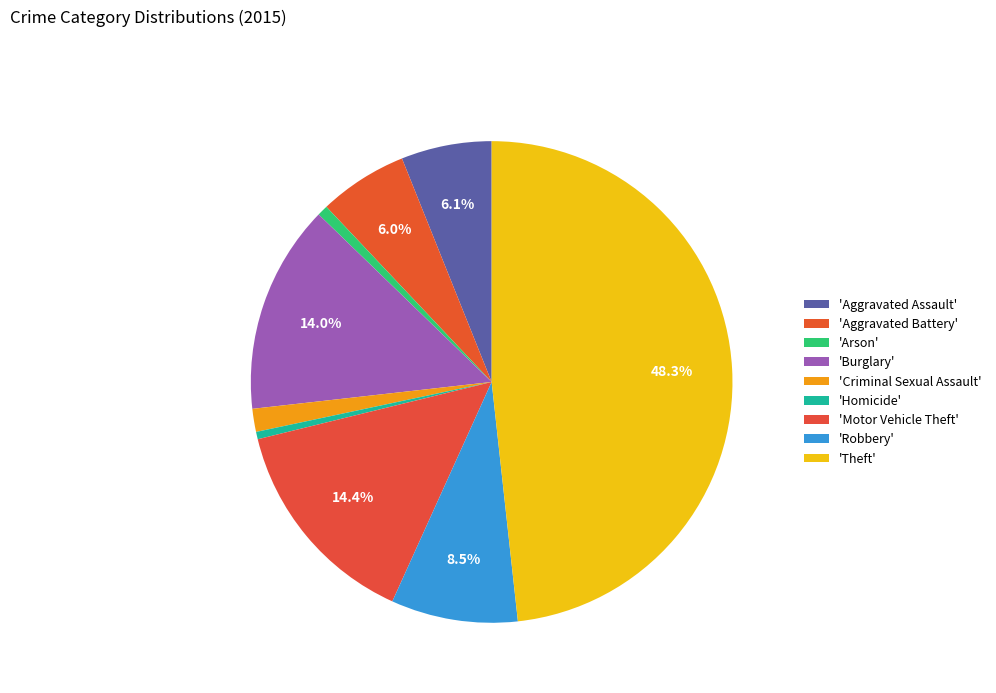

How many segments does this pie chart have?

9